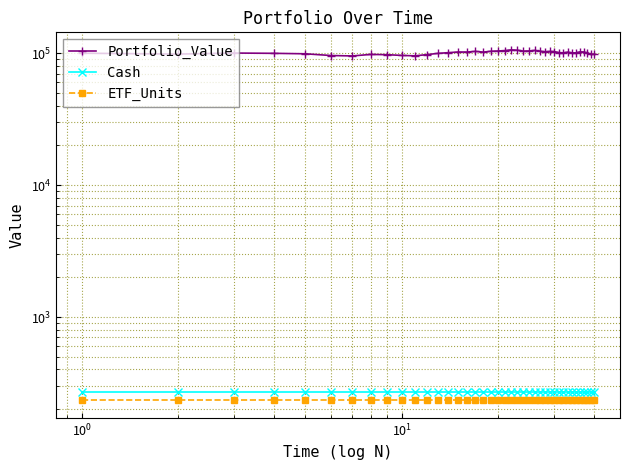

At how many categories does at least one series exceed 53938?

40